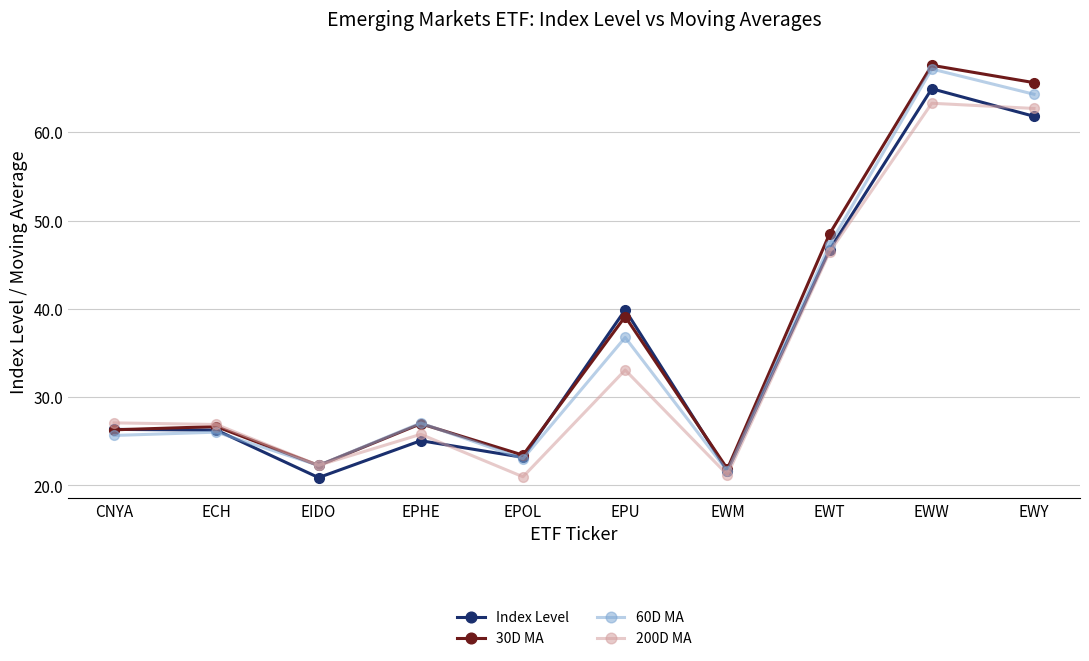

What is the spread (max minus min) of values at EIDO?

1.4